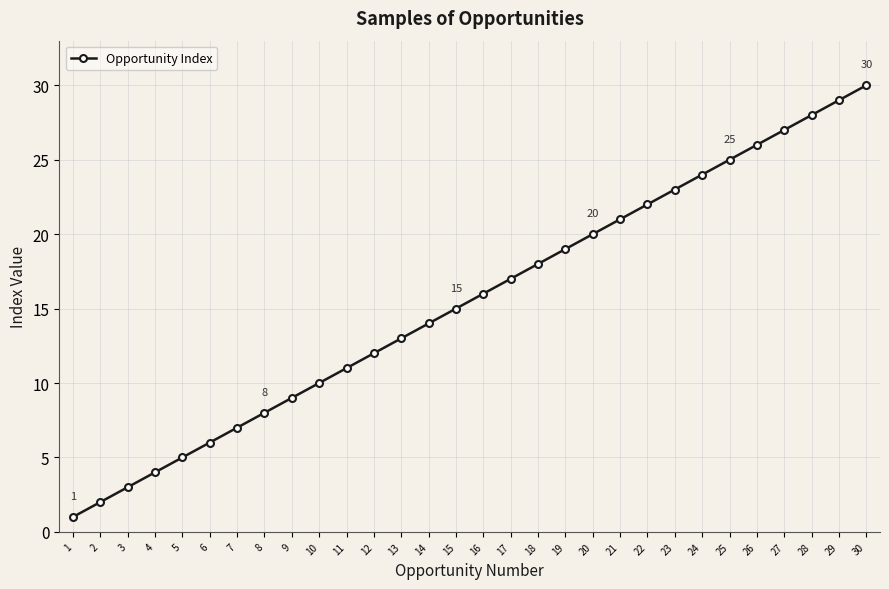

How many categories are shown in the chart?

30